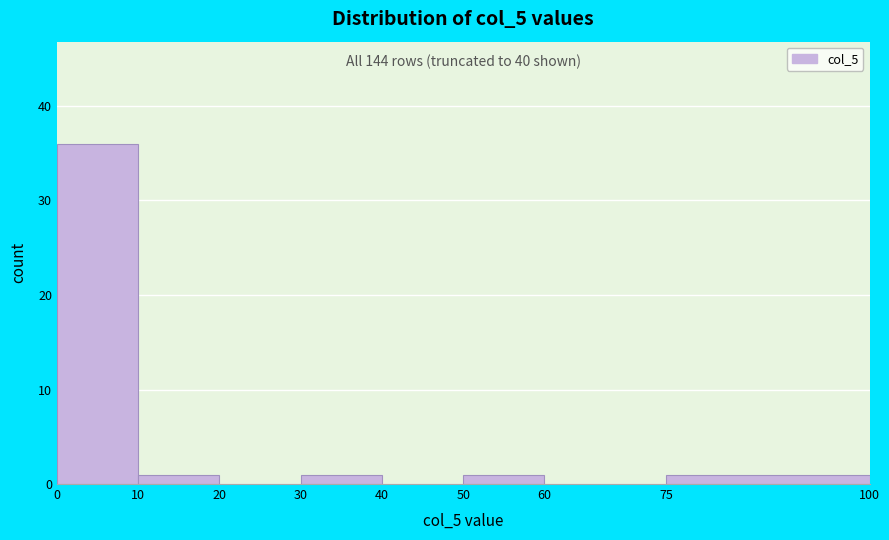

Which range on the x-axis has the tallest bar?

0 to 10